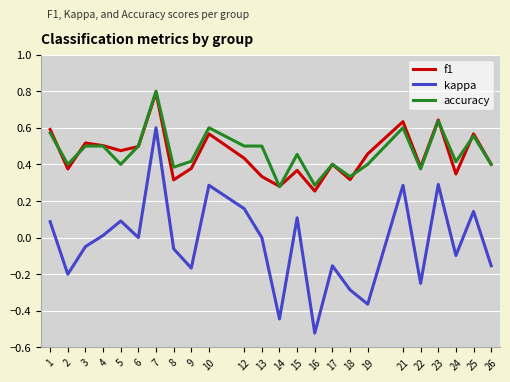

At how many categories does at least one series exceed 0?

24